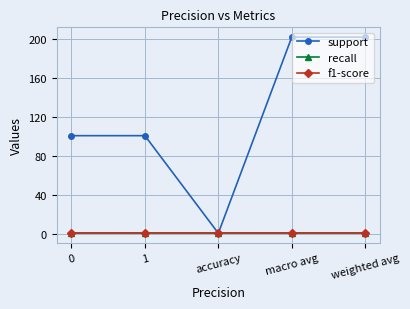

What is the difference between the maximum and minimum values in the support series?

201